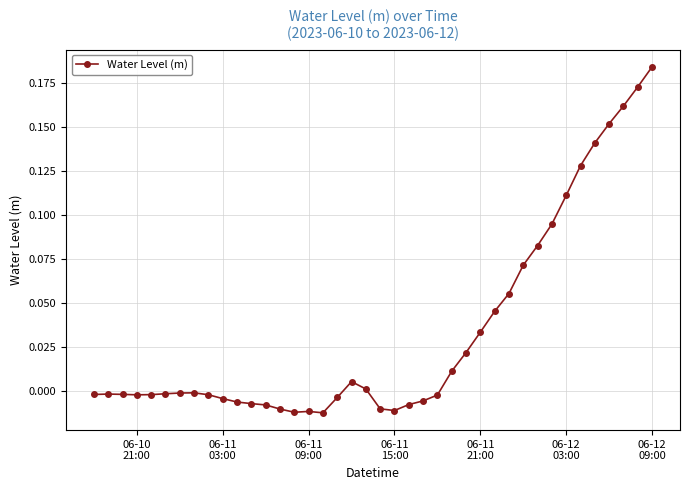

Reading left to right, transcribe all the data shown in this chart.

-0.0	-0.0	-0.0	-0.0	-0.0	-0.0	-0.0	-0.0	-0.0	-0.0	-0.0	-0.0	-0.0	-0.0	-0.0	-0.0	-0.0	-0.0	0.0	0.0	-0.0	-0.0	-0.0	-0.0	-0.0	0.0	0.0	0.0	0.0	0.1	0.1	0.1	0.1	0.1	0.1	0.1	0.2	0.2	0.2	0.2